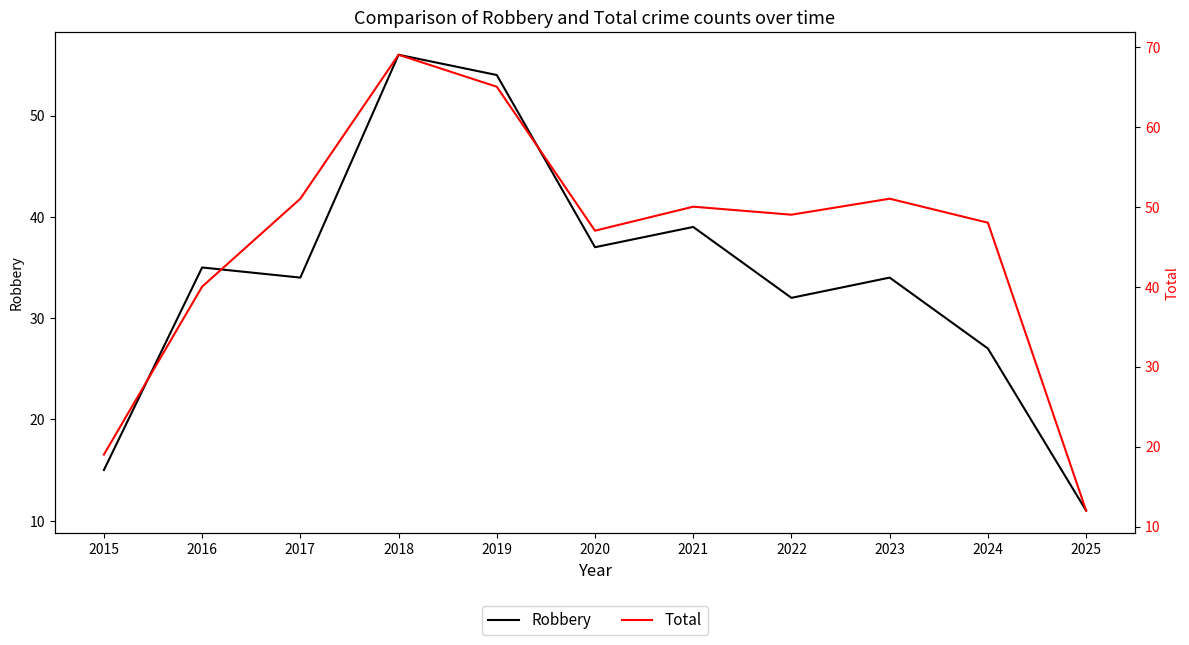

At how many categories does at least one series exceed 33?

9